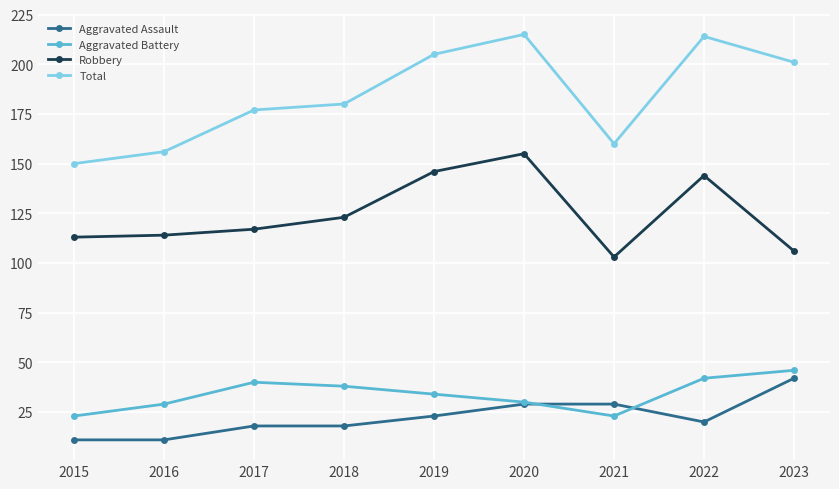

At 2019, list the series in order from smallest to largest.

Aggravated Assault, Aggravated Battery, Robbery, Total